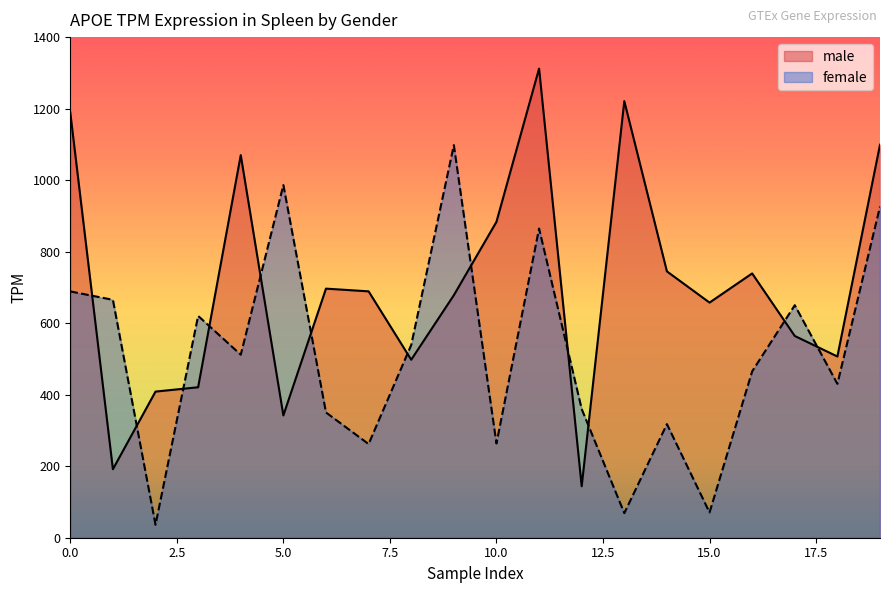

What is the difference between the female values at 1 and 2?

629.0